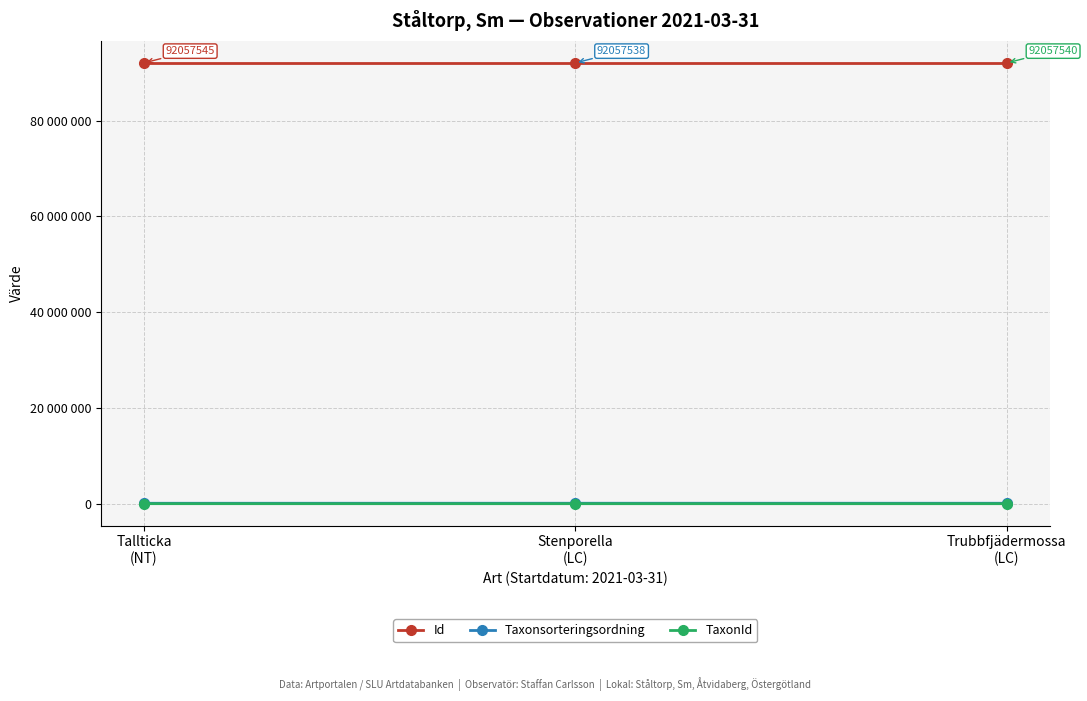

Reading right to left, transcribe all the data shown in this chart.

Id: Trubbfjädermossa
(LC)=92057540	Stenporella
(LC)=92057538	Tallticka
(NT)=92057545
Taxonsorteringsordning: Trubbfjädermossa
(LC)=93142	Stenporella
(LC)=95247	Tallticka
(NT)=89412
TaxonId: Trubbfjädermossa
(LC)=2668	Stenporella
(LC)=2605	Tallticka
(NT)=5442